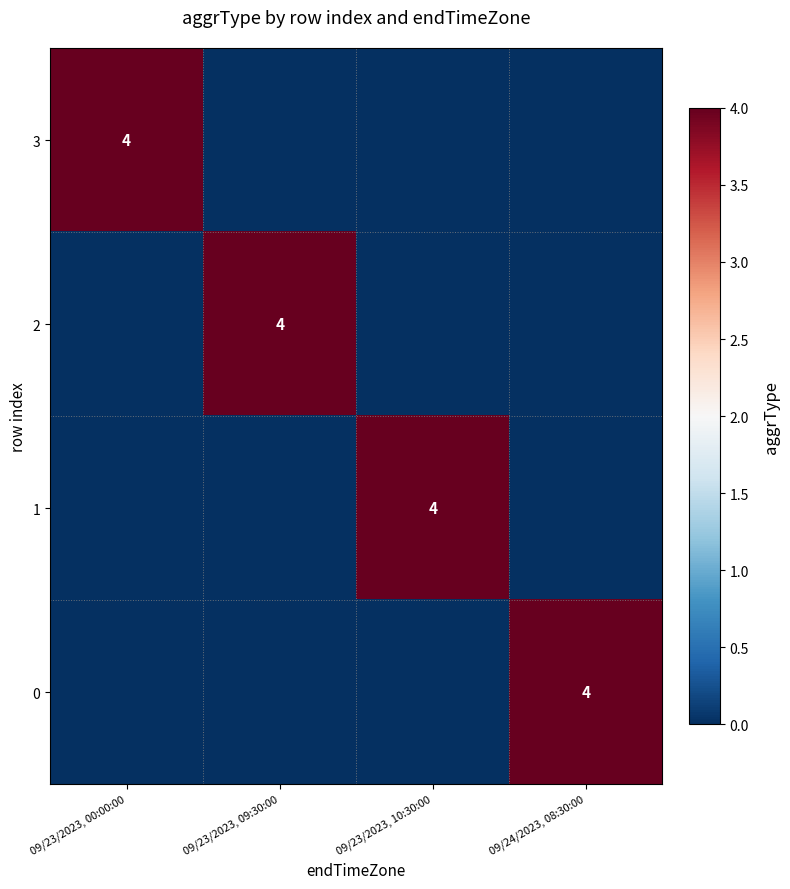

True or false: 1 has a value of 4 at 09/23/2023, 10:30:00.

True